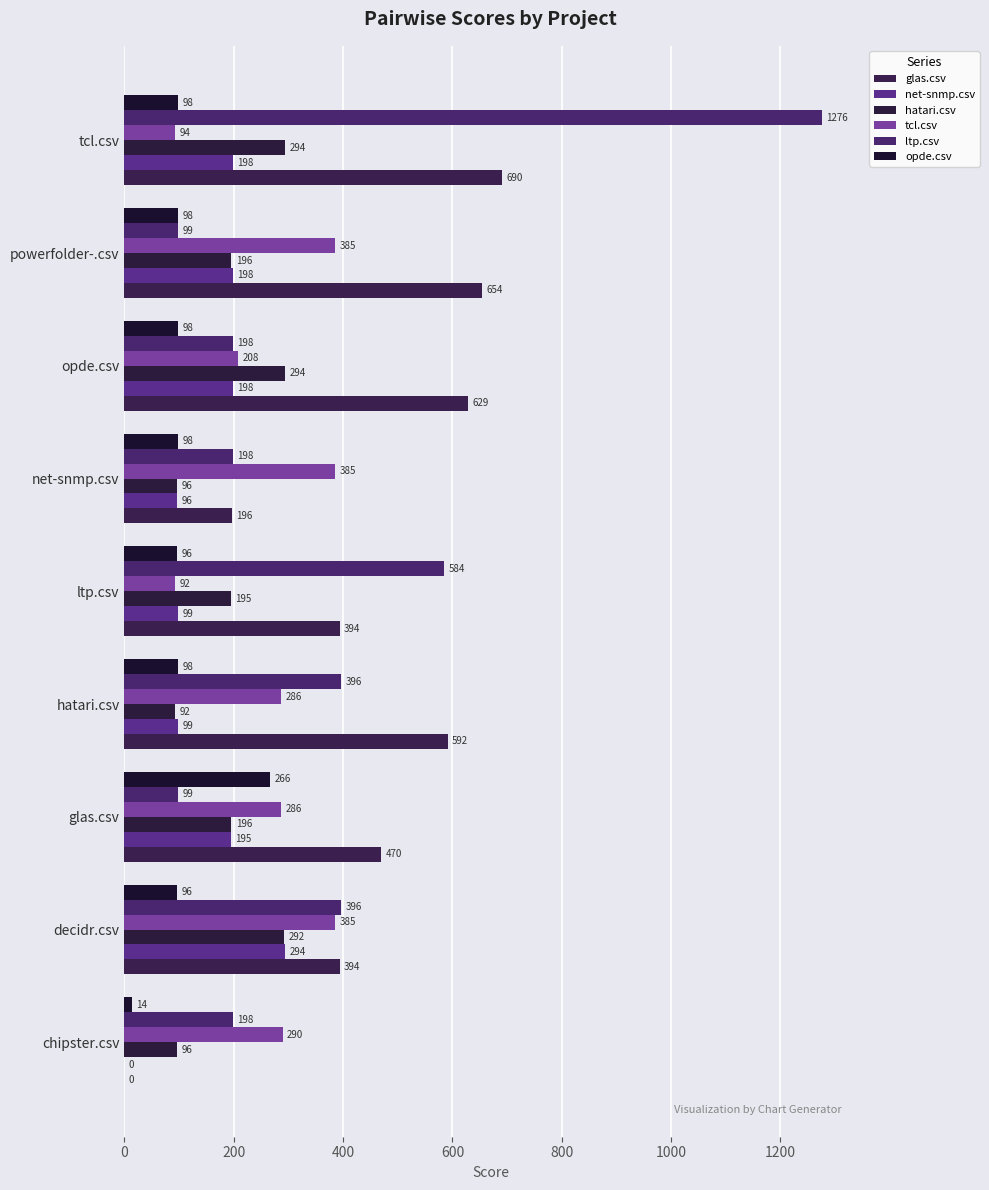

How many categories are shown in the chart?

9